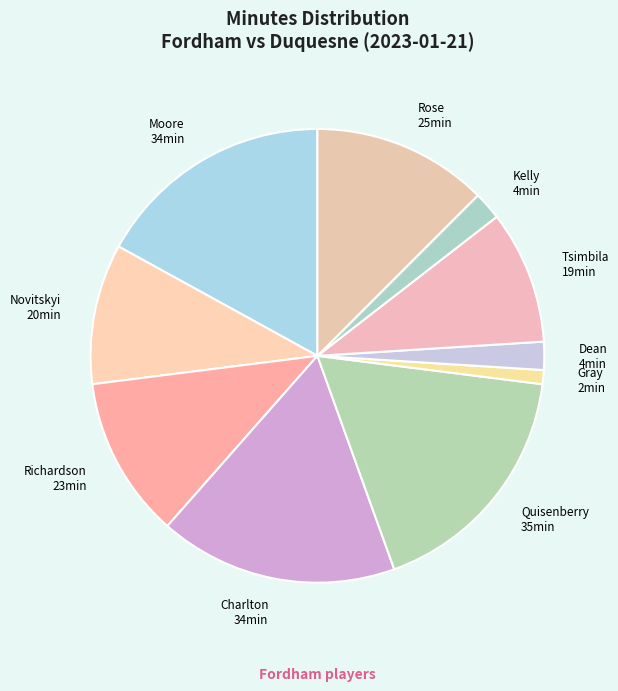

Does any single category account for the majority?

No